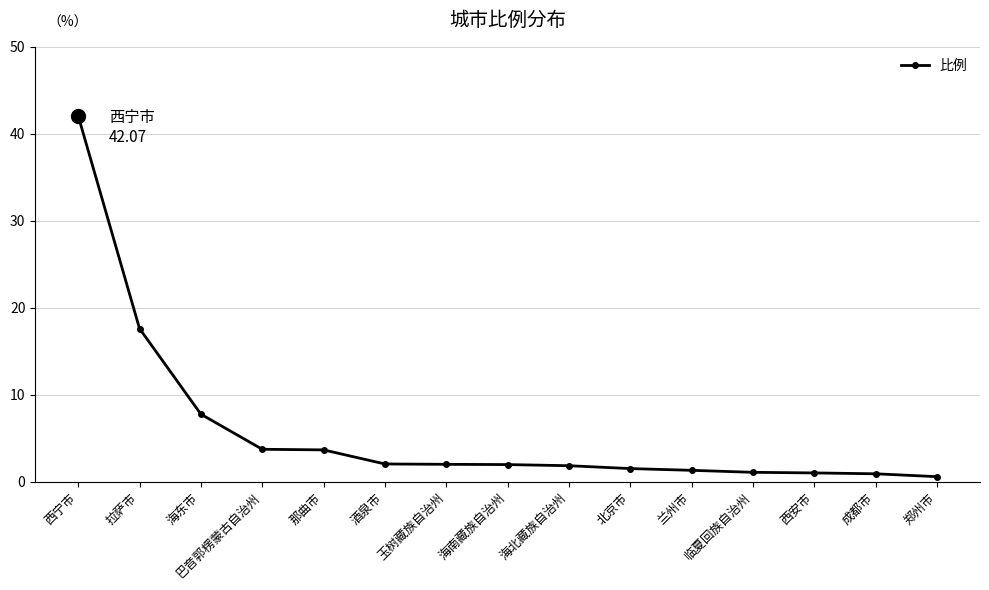

Is this an area chart (filled region under the line)?

No